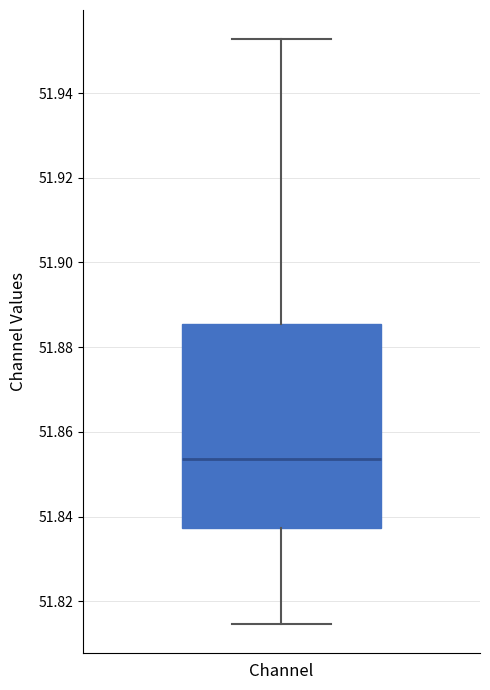

Where does the lower whisker of the box for Channel end on the y-axis? The values are not printed on the chart, so give them approximately, as read against the axis.

51.814